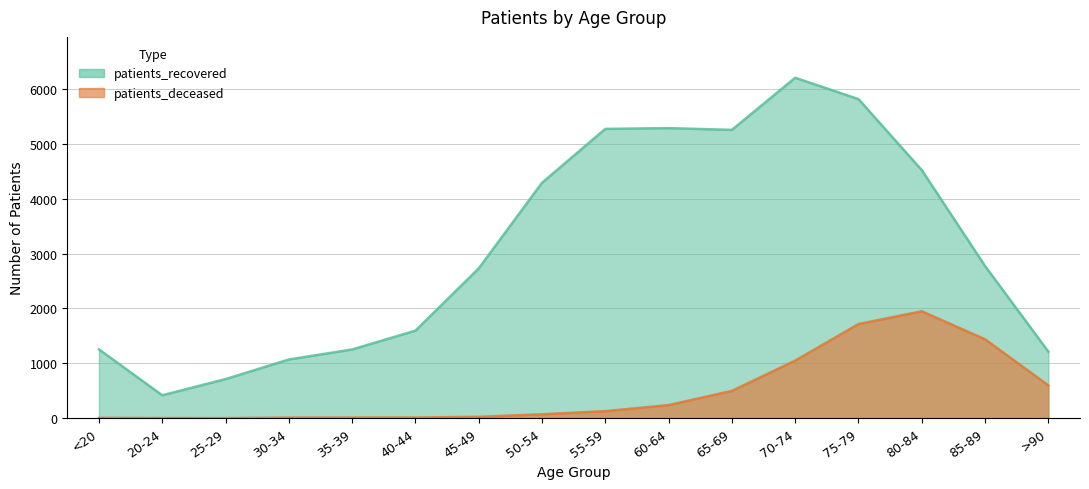

Which series has the widest spread of values?

patients_recovered